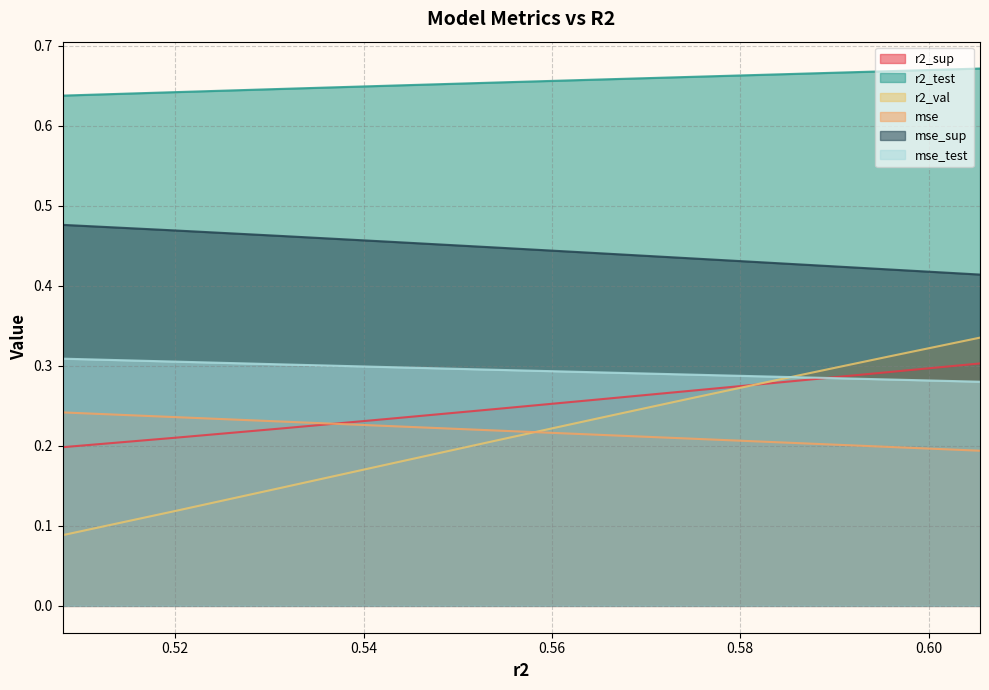

Which has a higher value, 0.5080368092932628 or 0.5647650853236015?

0.5080368092932628